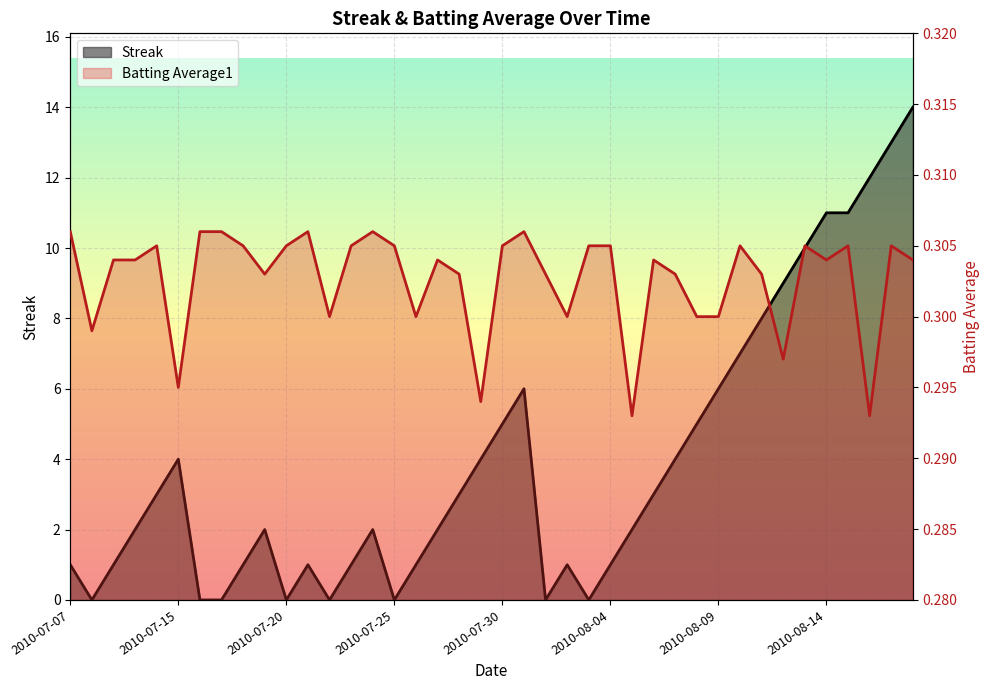

Which series changed the most between 2010-07-11 and 2010-07-27?

Streak